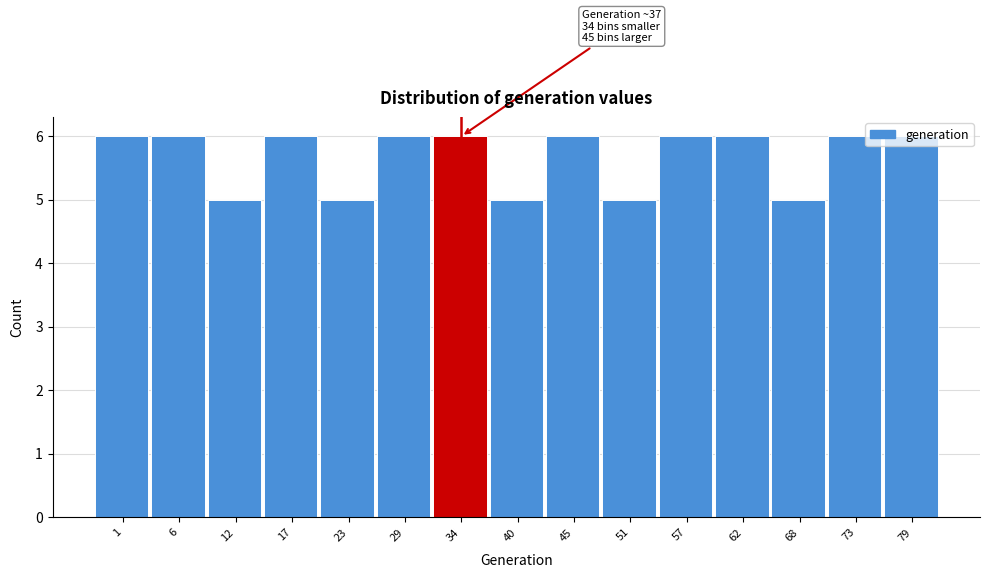

What is the minimum value shown in the chart?

5